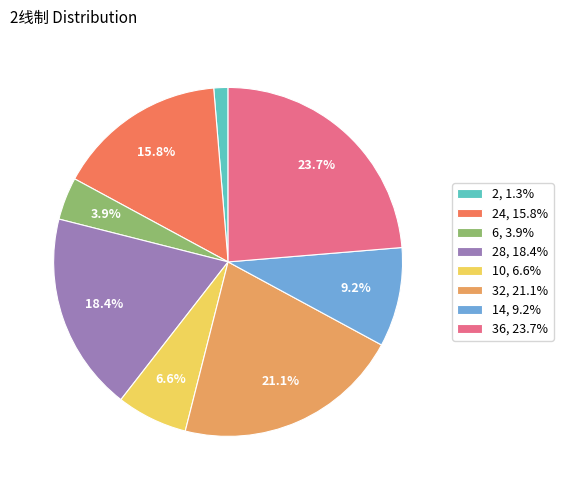

What is the ratio of the value at 32, 21.1% to the value at 36, 23.7%?

0.9